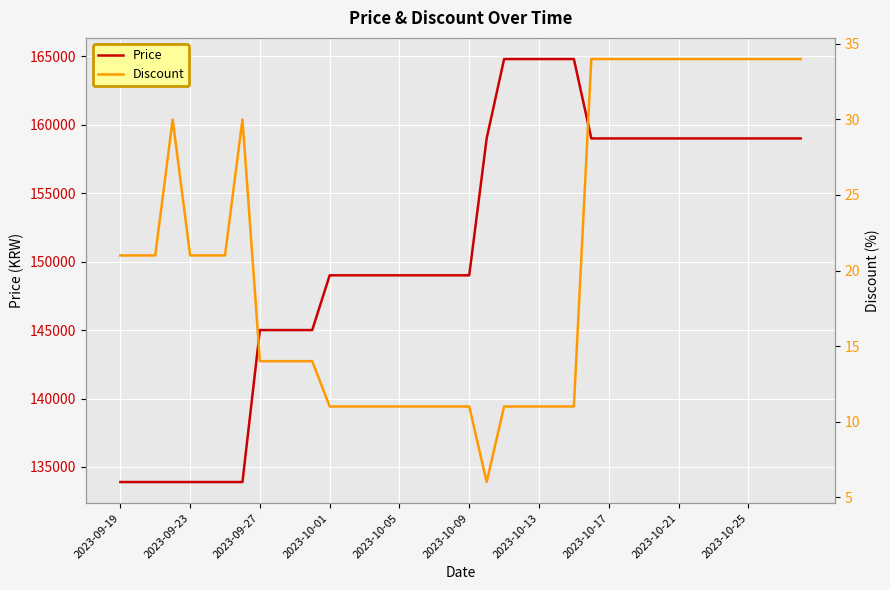

What is the sum of the Discount values at 2023-10-25 and 2023-10-09?

45